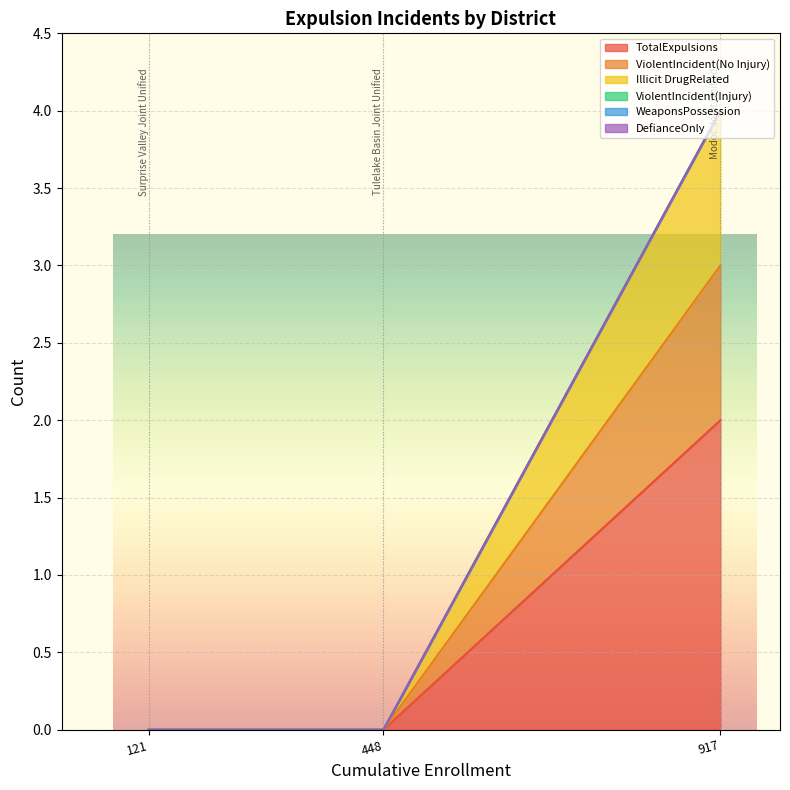

What is the difference between the highest and lowest values at Modoc Joint Unified?

2